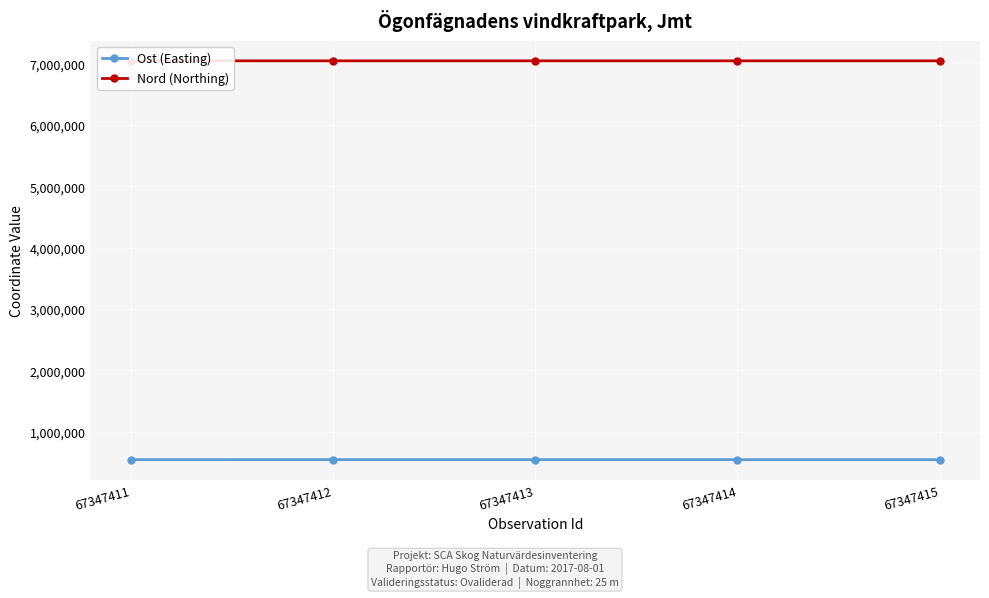

What is the maximum value for Ost (Easting)?

546394.0